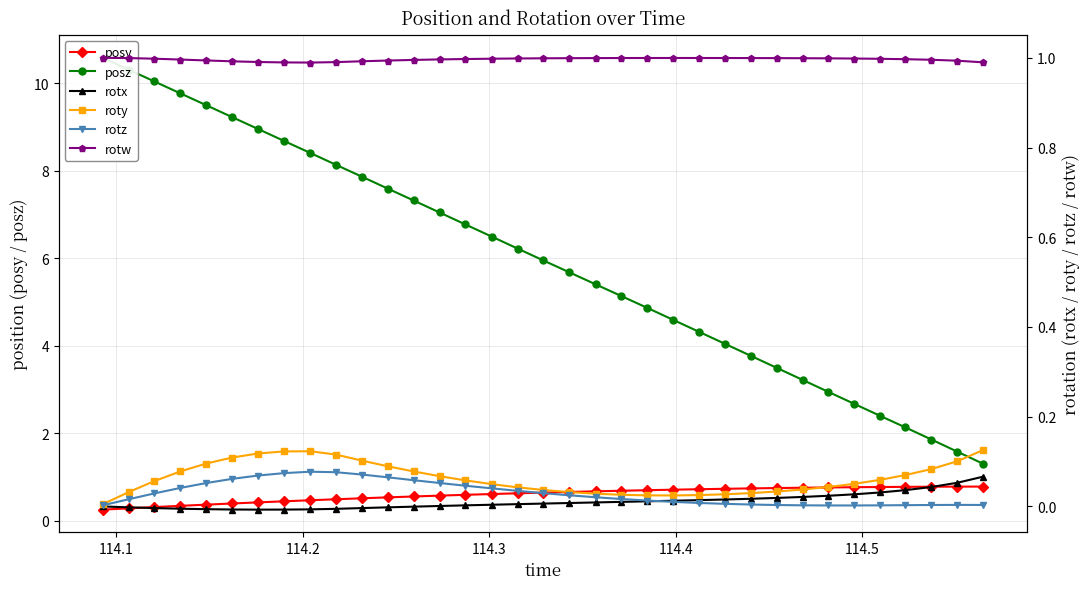

What is the value of the posy point at the 8th from the left?

0.4